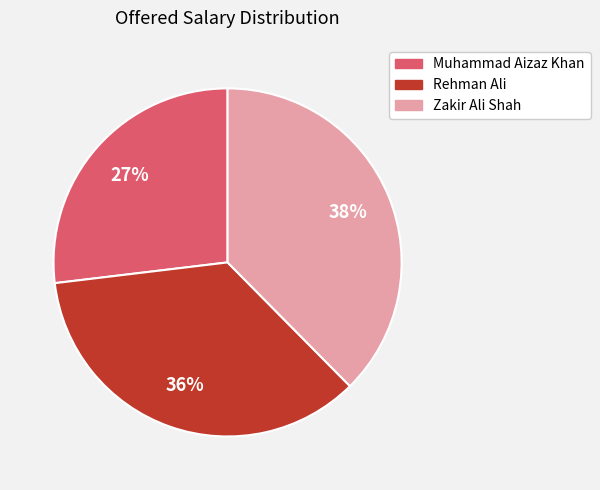

Does Rehman Ali account for over 50% of the chart?

No